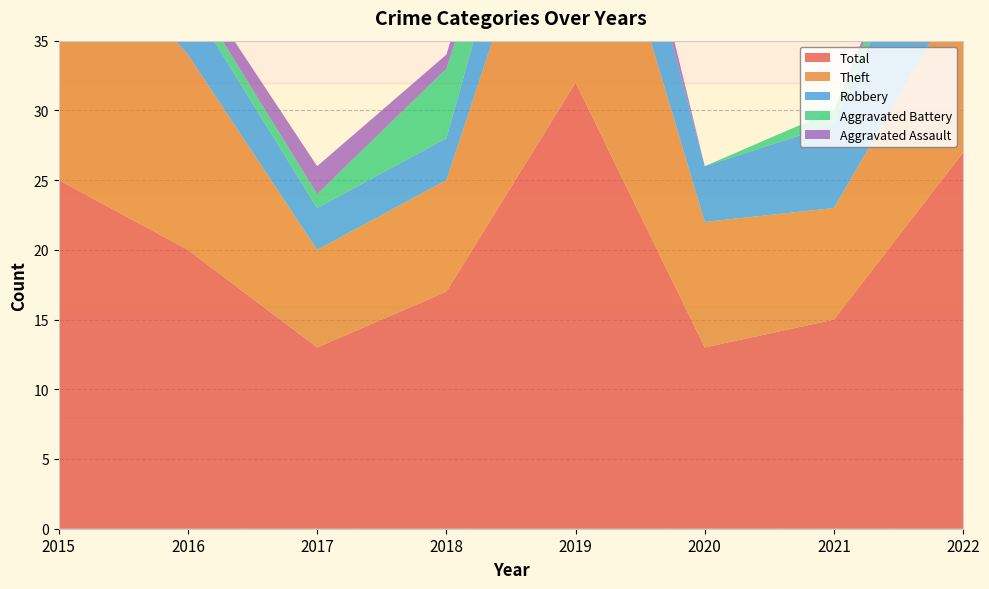

Reading left to right, what are all the values shown in this chart?

Aggravated Assault: 2015=0	2016=1	2017=2	2018=1	2019=3	2020=0	2021=0	2022=2
Aggravated Battery: 2015=1	2016=1	2017=1	2018=5	2019=0	2020=0	2021=1	2022=1
Robbery: 2015=5	2016=4	2017=3	2018=3	2019=8	2020=4	2021=6	2022=11
Theft: 2015=19	2016=14	2017=7	2018=8	2019=21	2020=9	2021=8	2022=12
Total: 2015=25	2016=20	2017=13	2018=17	2019=32	2020=13	2021=15	2022=27